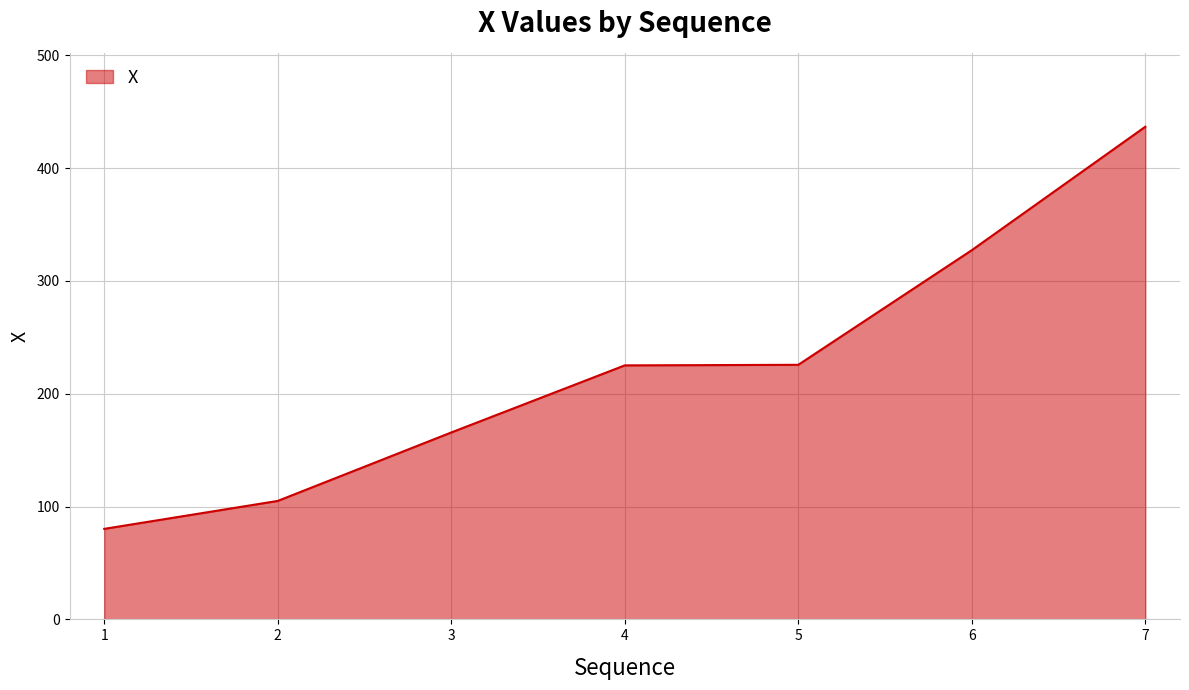

True or false: the data shows 105.0 at 2.

True